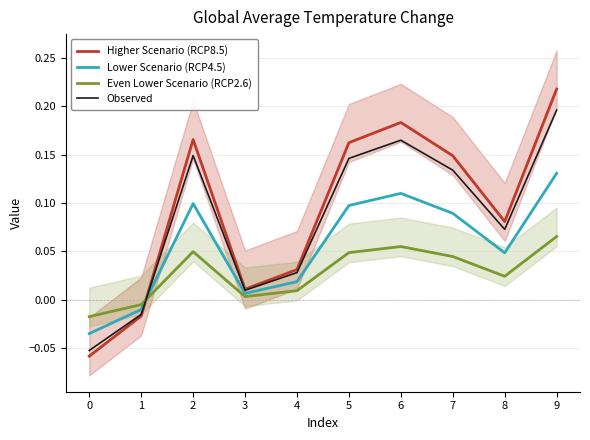

Which series ends up on top after the final intersection of Higher Scenario (RCP8.5) and Lower Scenario (RCP4.5)?

Higher Scenario (RCP8.5)